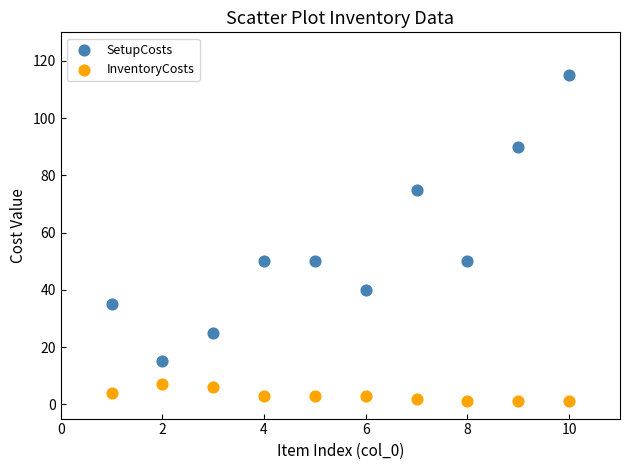

Across all data points, what is the range of X values (max minus min)?

9